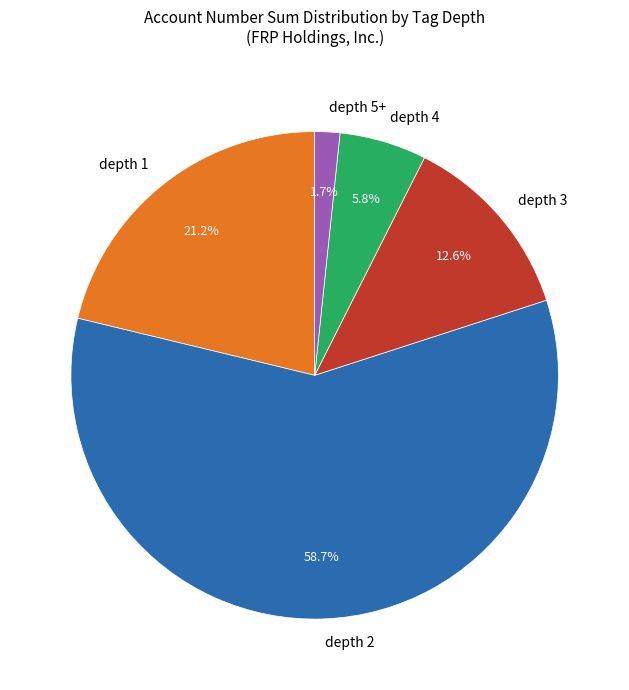

Approximately how many times larger is the value at depth 5+ compared to depth 4?

0.3